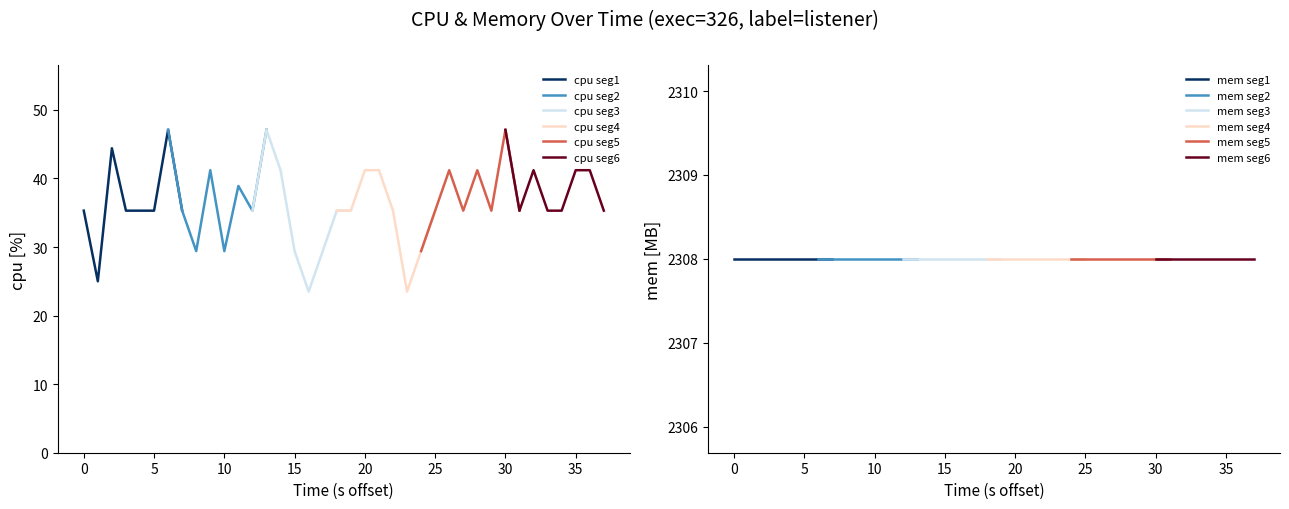

Which series has the widest spread of values?

cpu